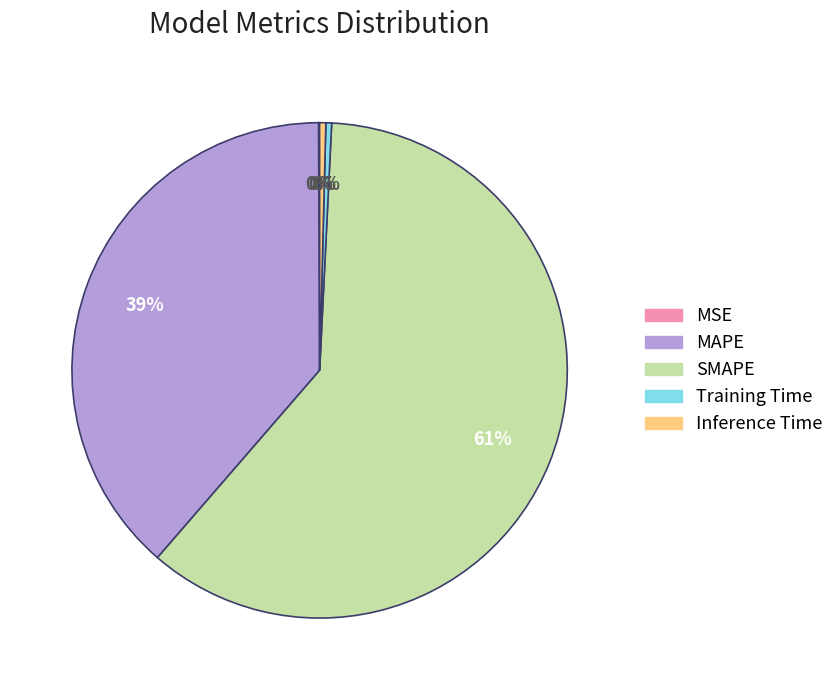

Does SMAPE represent more than half of the total?

Yes